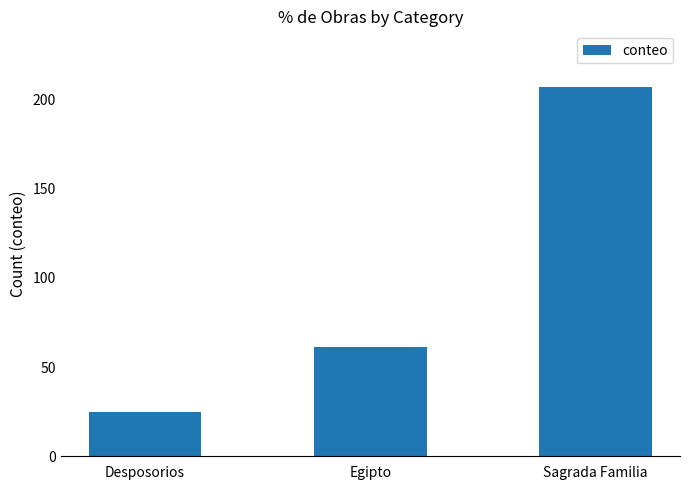

Count the number of categories in the chart.

3